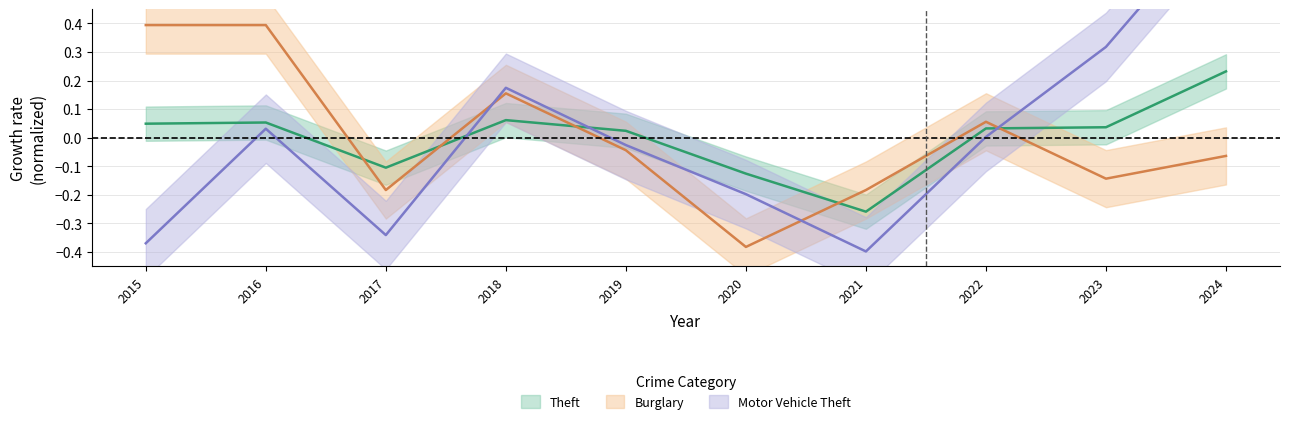

Does the chart have visible grid lines?

Yes